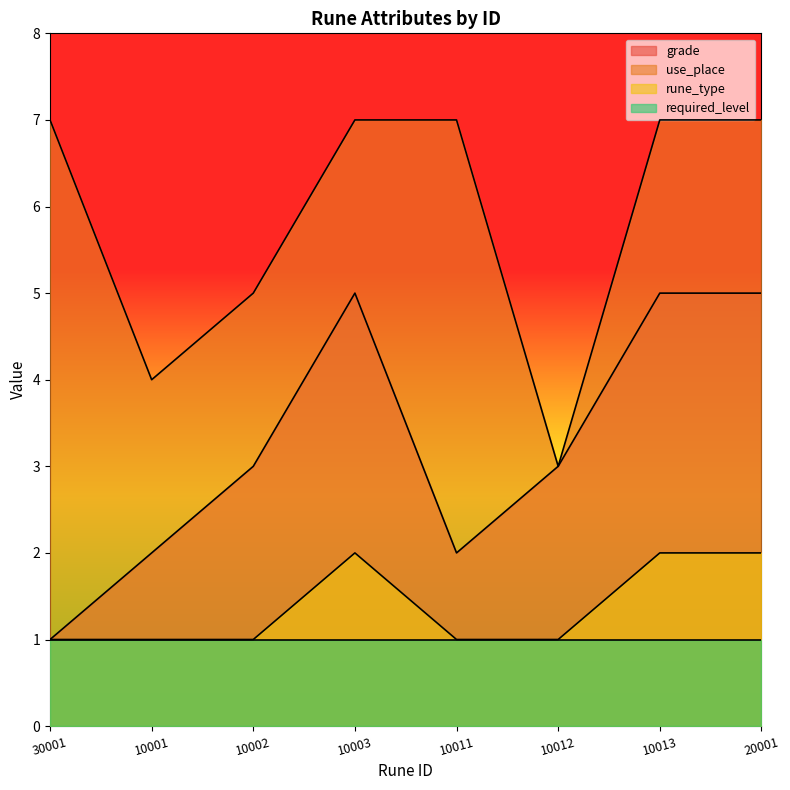

What is the difference between the maximum and minimum values in the grade series?

4